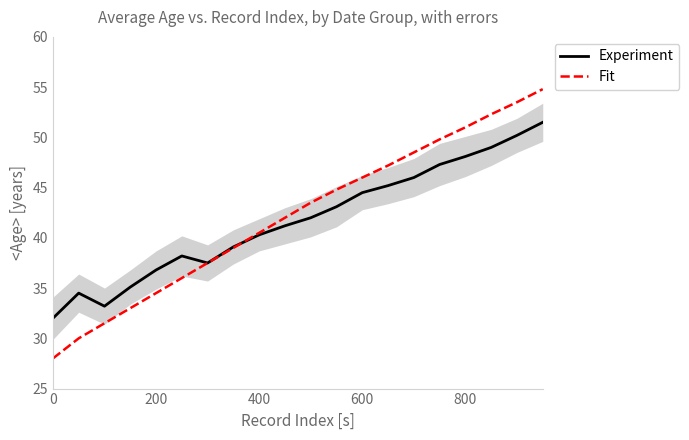

What is the value of the Fit point at the 4th from the left?

33.0